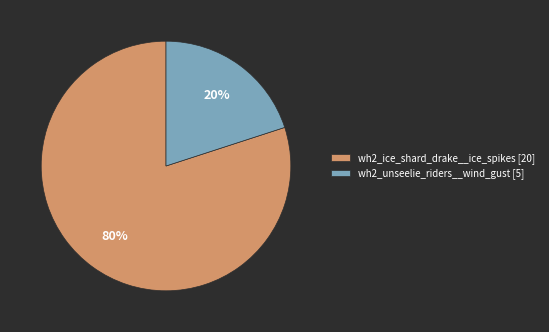

Count the number of slices in the pie.

2